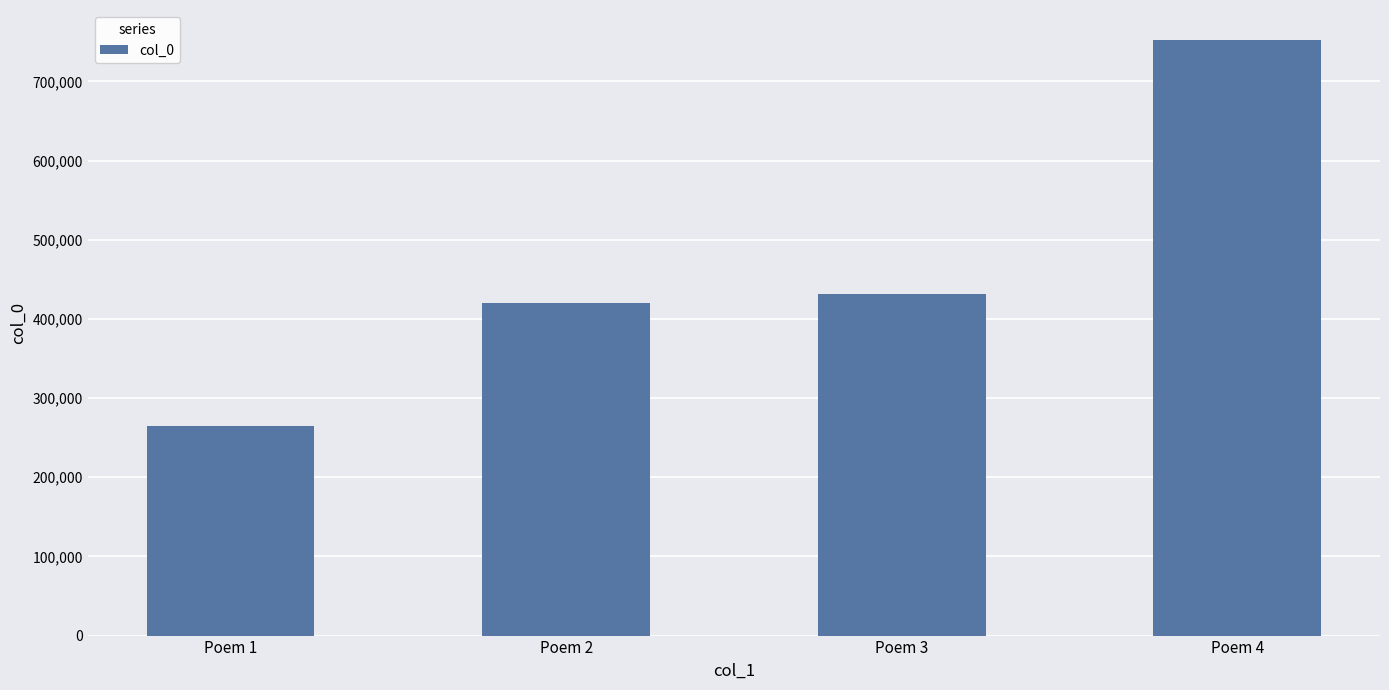

Which label corresponds to the largest value in the chart?

Poem 4